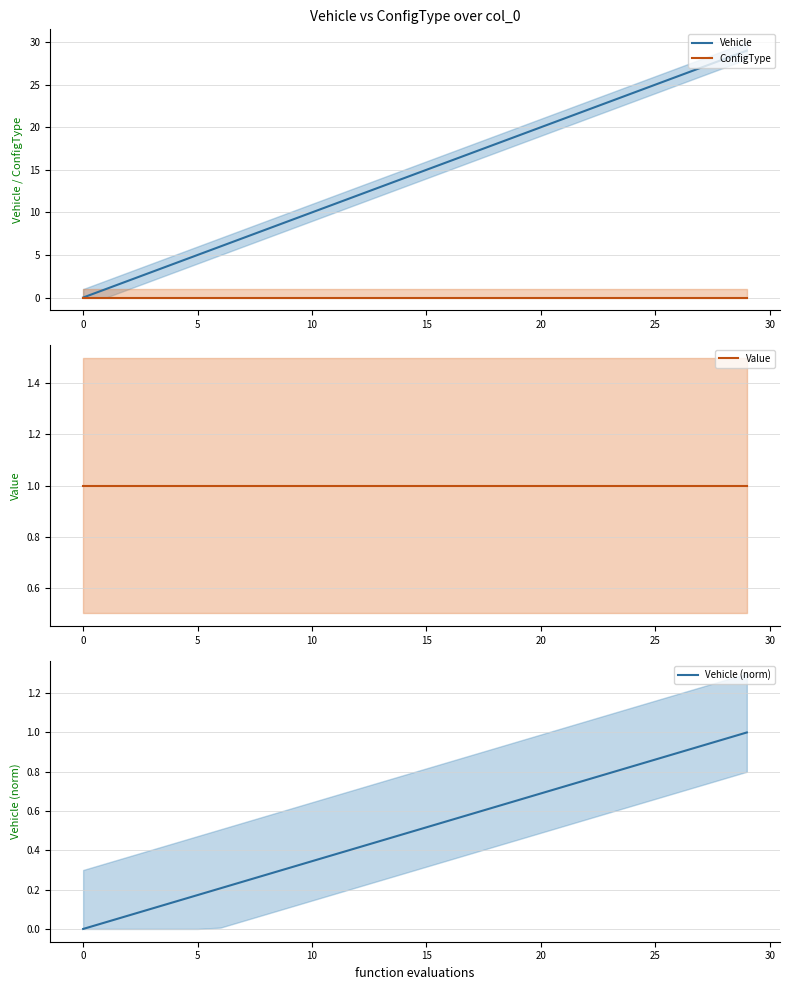

What is the label of the 11th point from the right?

19